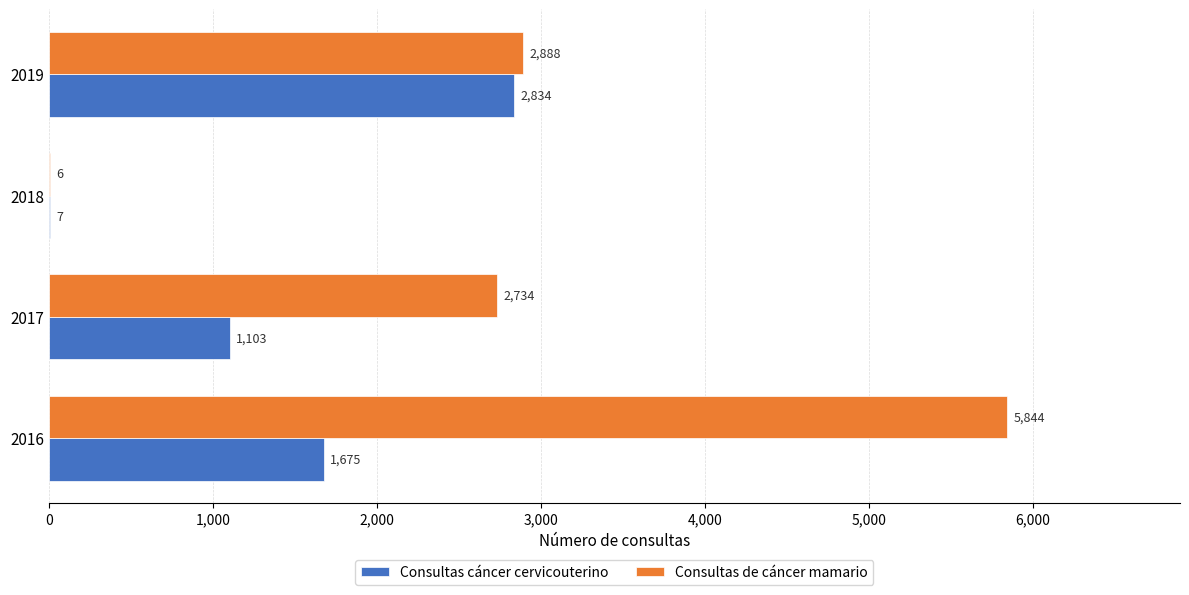

The value of Consultas cáncer cervicouterino at 2017 is 1103. True or false?

True